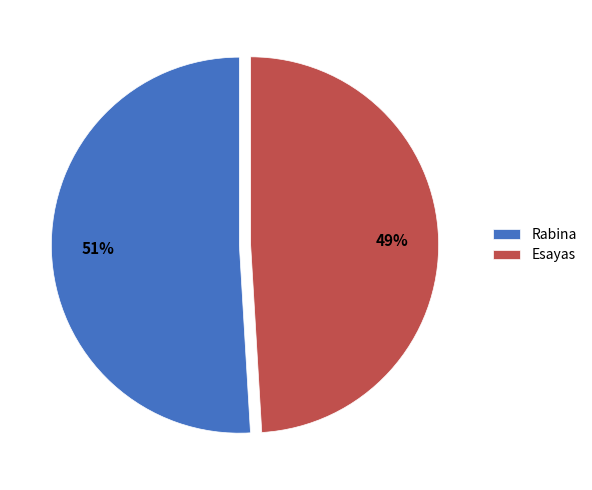

Which slice is the smallest?

Esayas